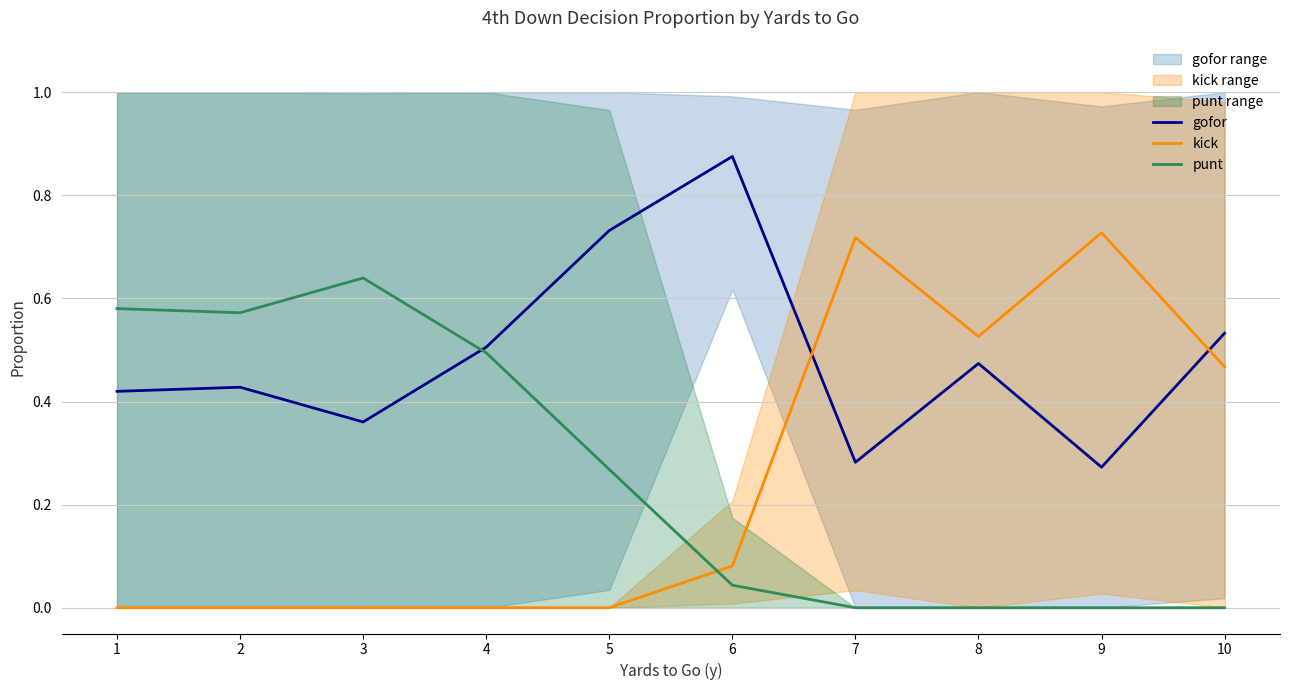

Reading left to right, transcribe all the data shown in this chart.

gofor: 0.4	0.4	0.4	0.5	0.7	0.9	0.3	0.5	0.3	0.5
kick: 0.0	0.0	0.0	0.0	0.0	0.1	0.7	0.5	0.7	0.5
punt: 0.6	0.6	0.6	0.5	0.3	0.0	0.0	0.0	0.0	0.0